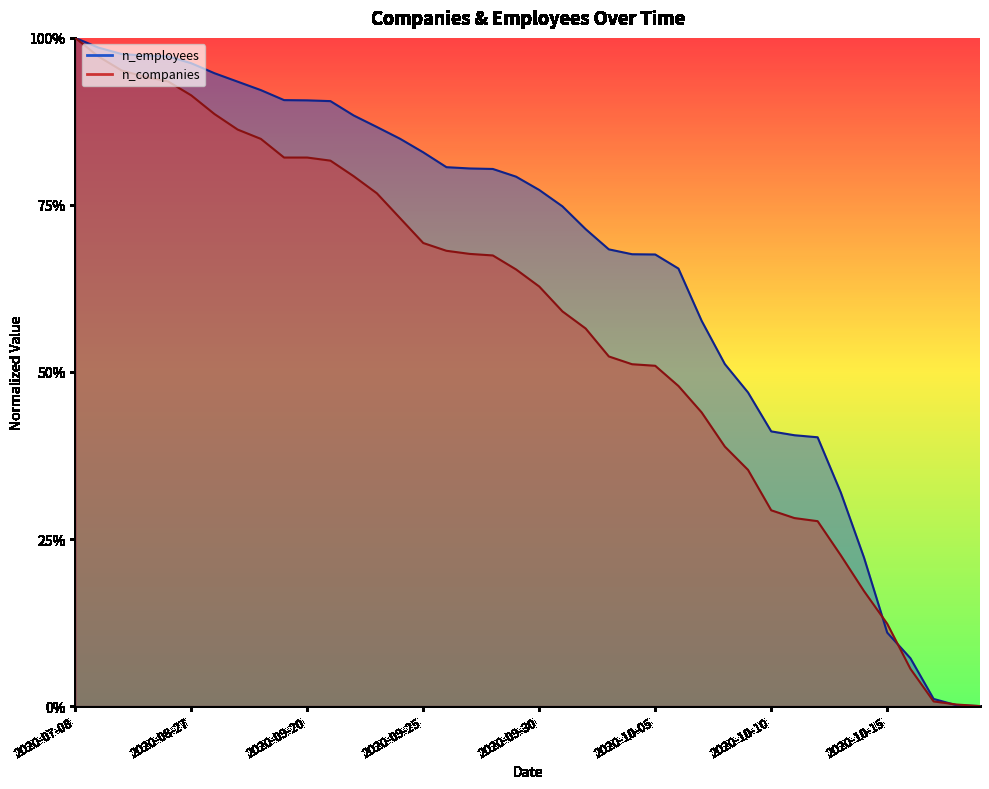

What position from the left is 2020-10-06?

27